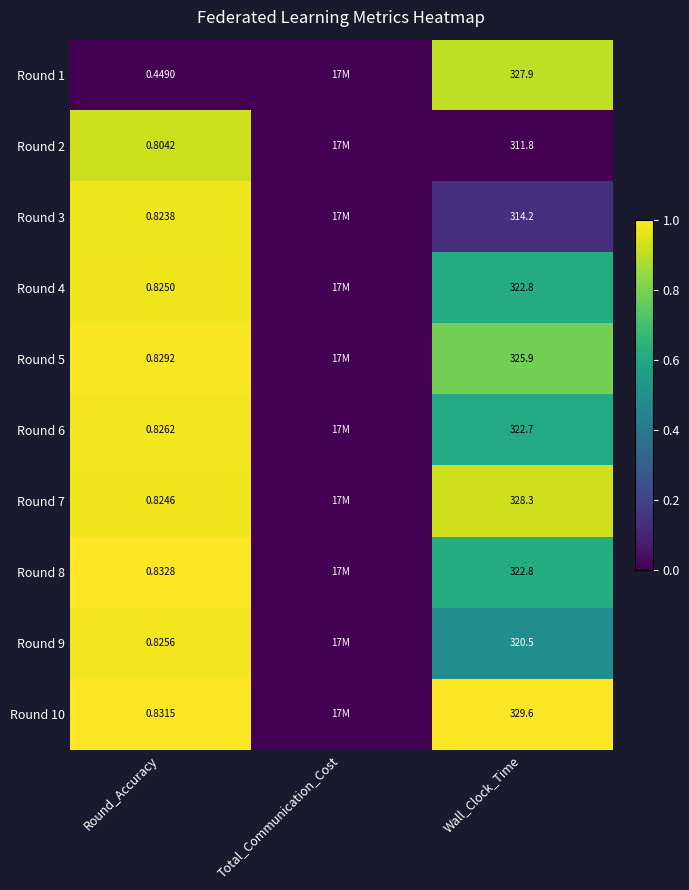

How many data points does each series have?

3